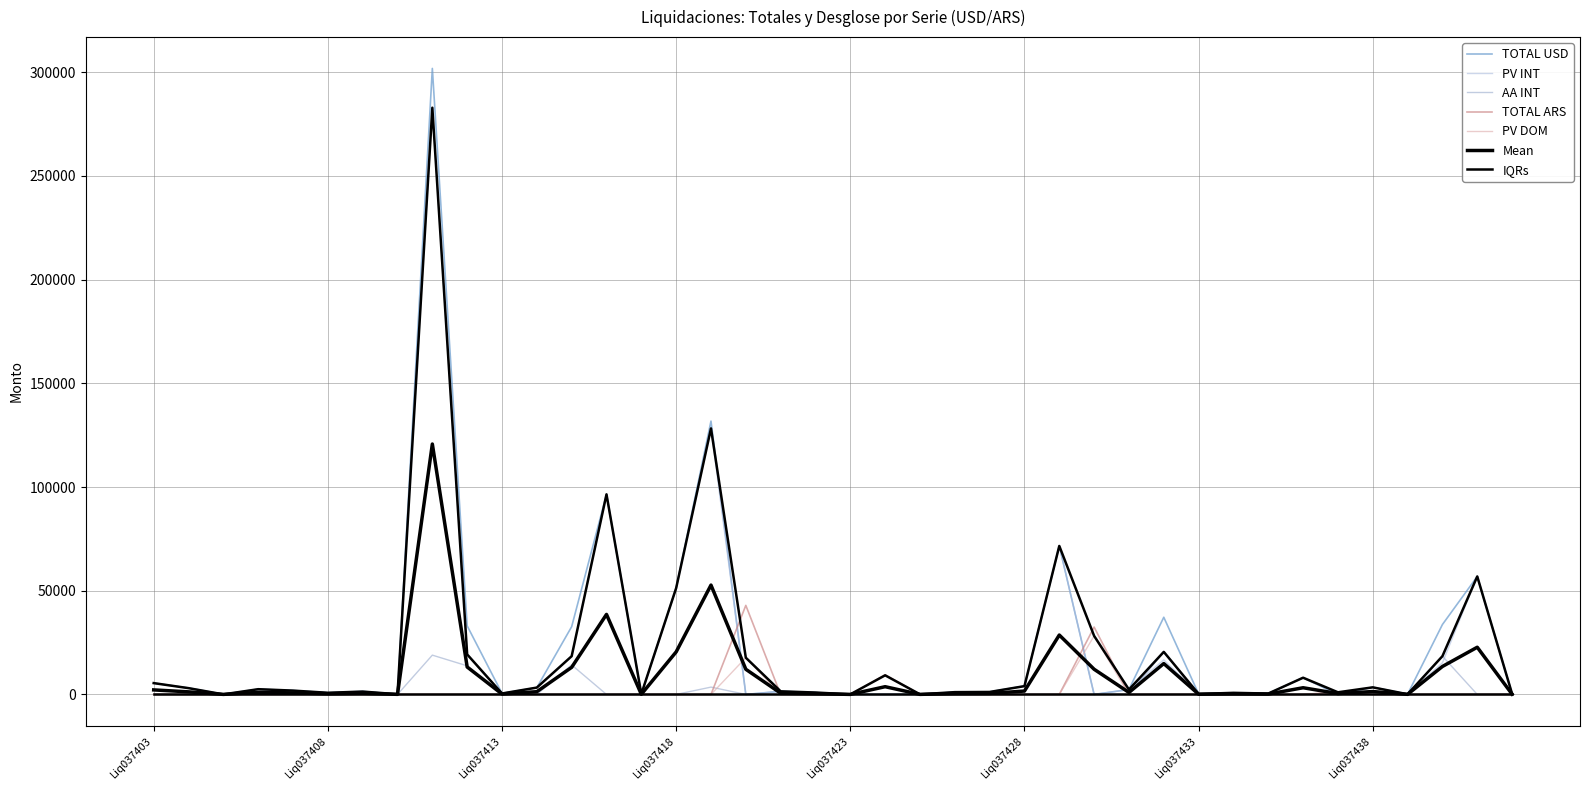

The value of AA INT at Liq037440 is 18446.9. True or false?

True